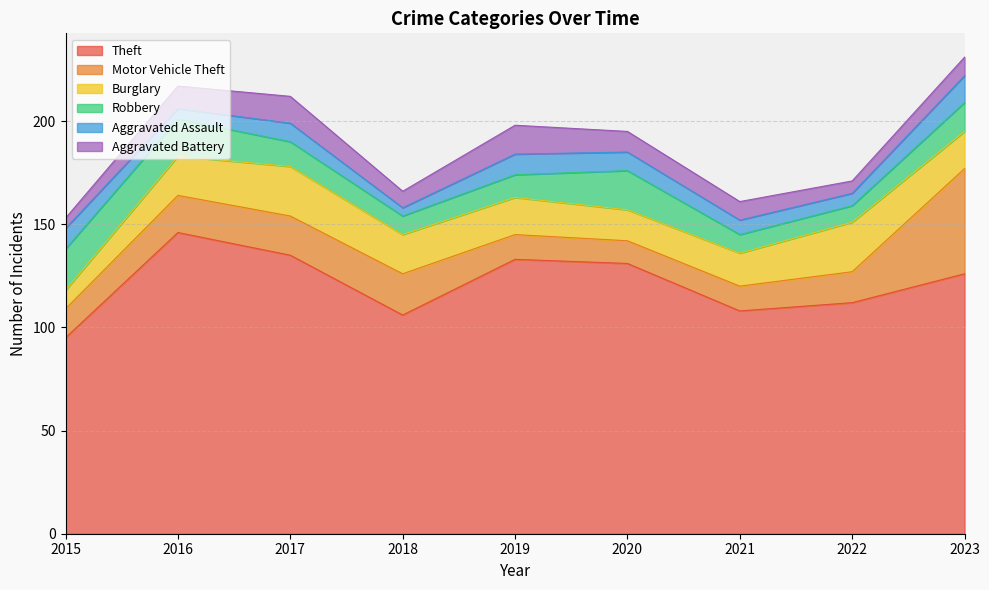

The Robbery series shows 11 at 2016. True or false?

False